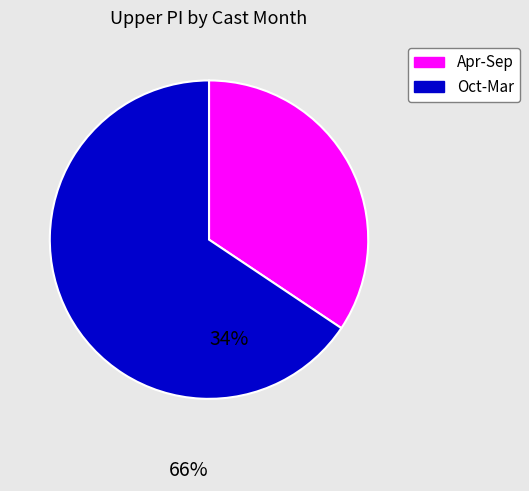

Which category accounts for the majority?

Oct-Mar